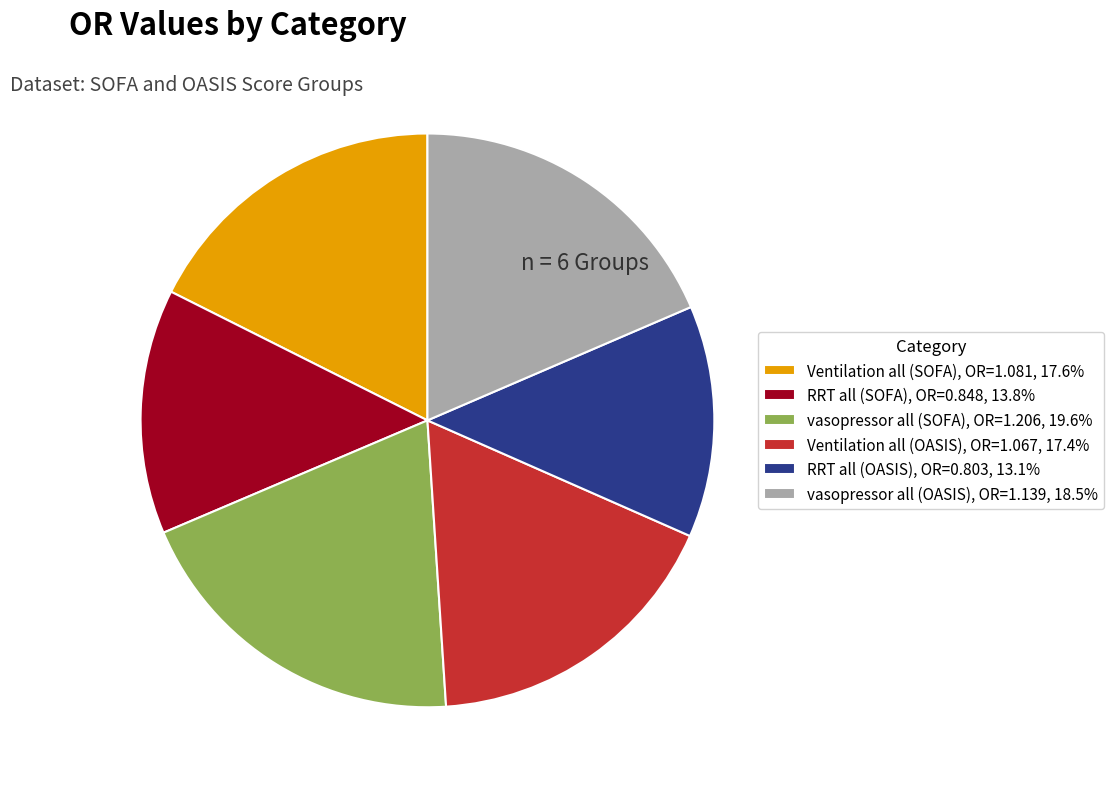

Does any single category account for the majority?

No